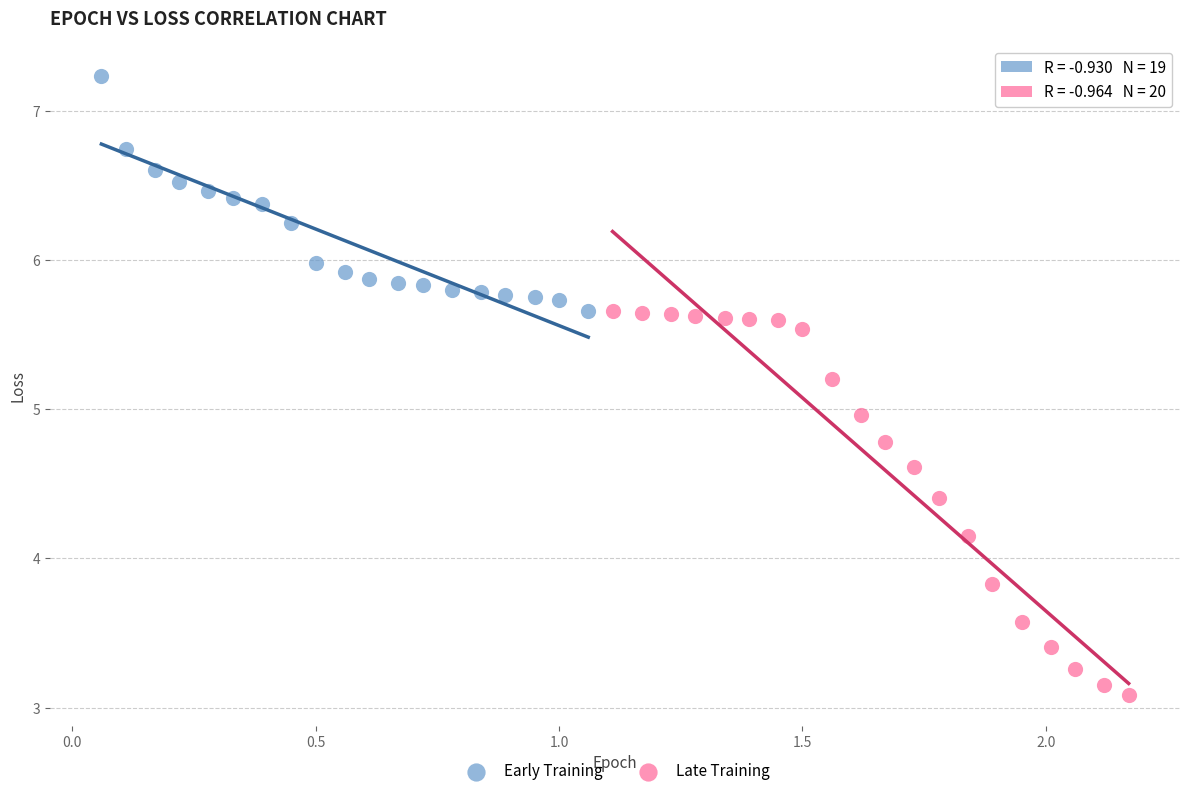

Which series reaches the maximum Y coordinate?

Early Training